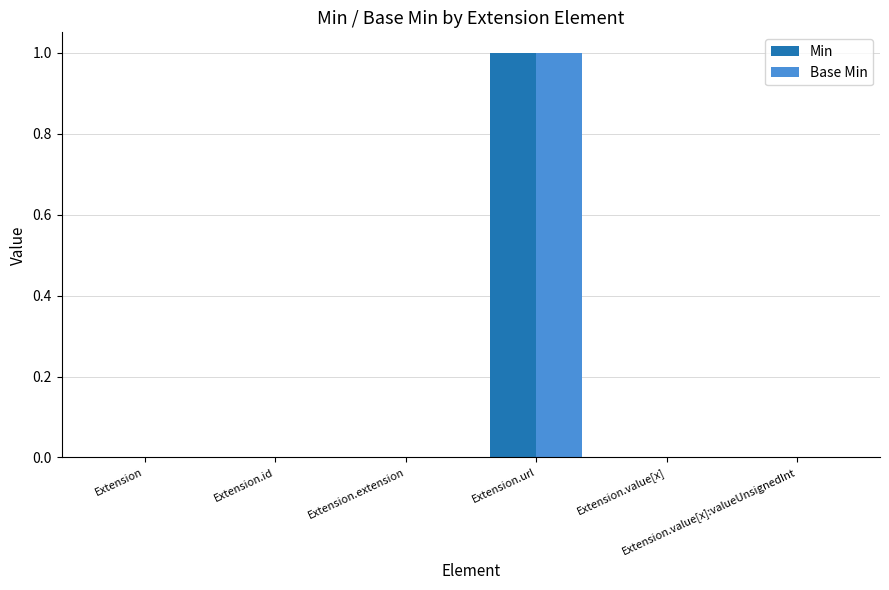

Which category has the highest value across all series?

Extension.url